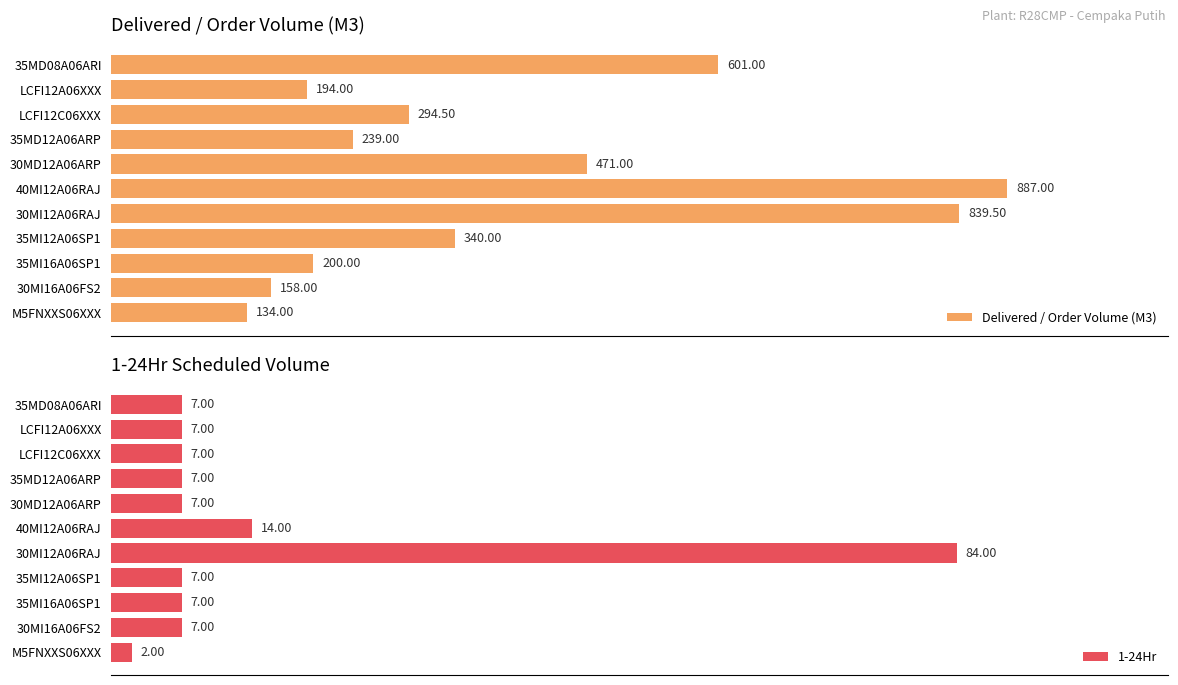

How many bars are there in each group?

2